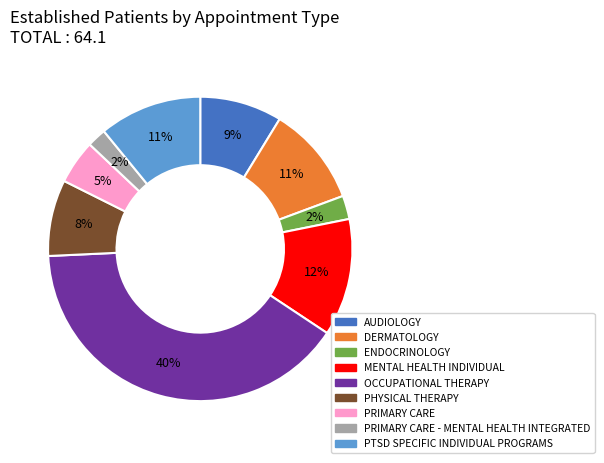

Is there a majority slice in this chart?

No